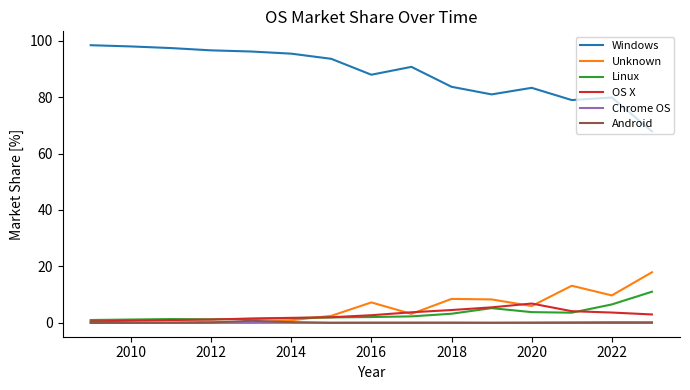

Count the number of data series in this chart.

6